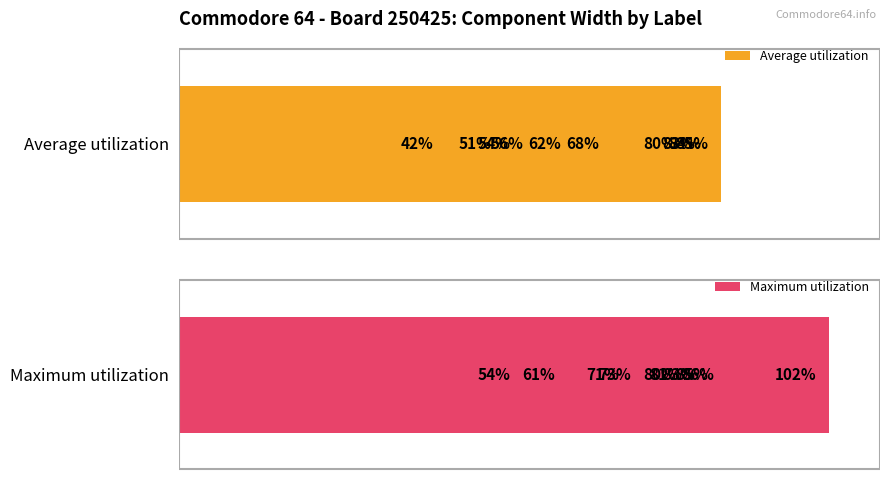

Is the value of Average utilization at 100 greater than the value of Maximum utilization at 7?

No